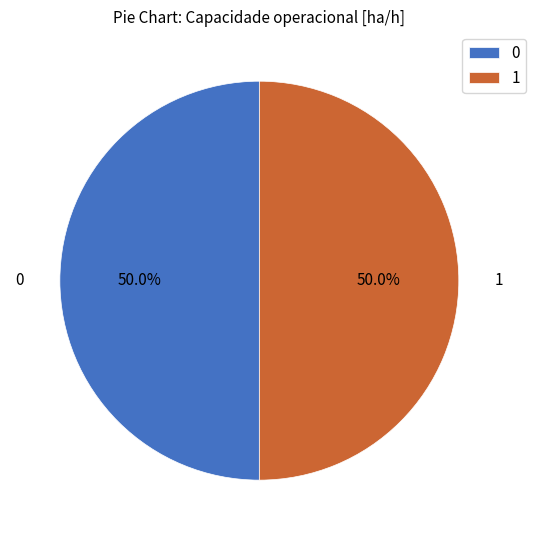

What is the ratio of the value at 0 to the value at 1?

1.0